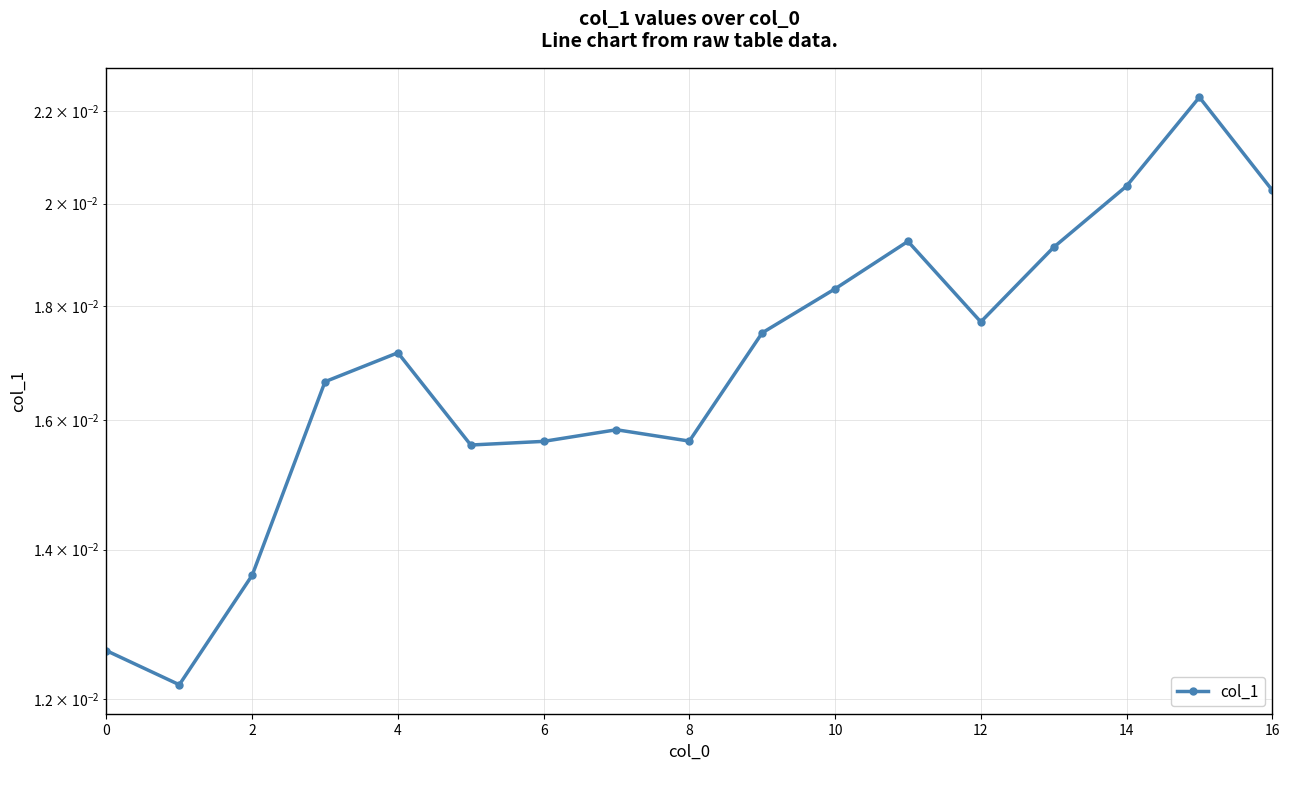

True or false: the data shows 0.0 at 10.

True